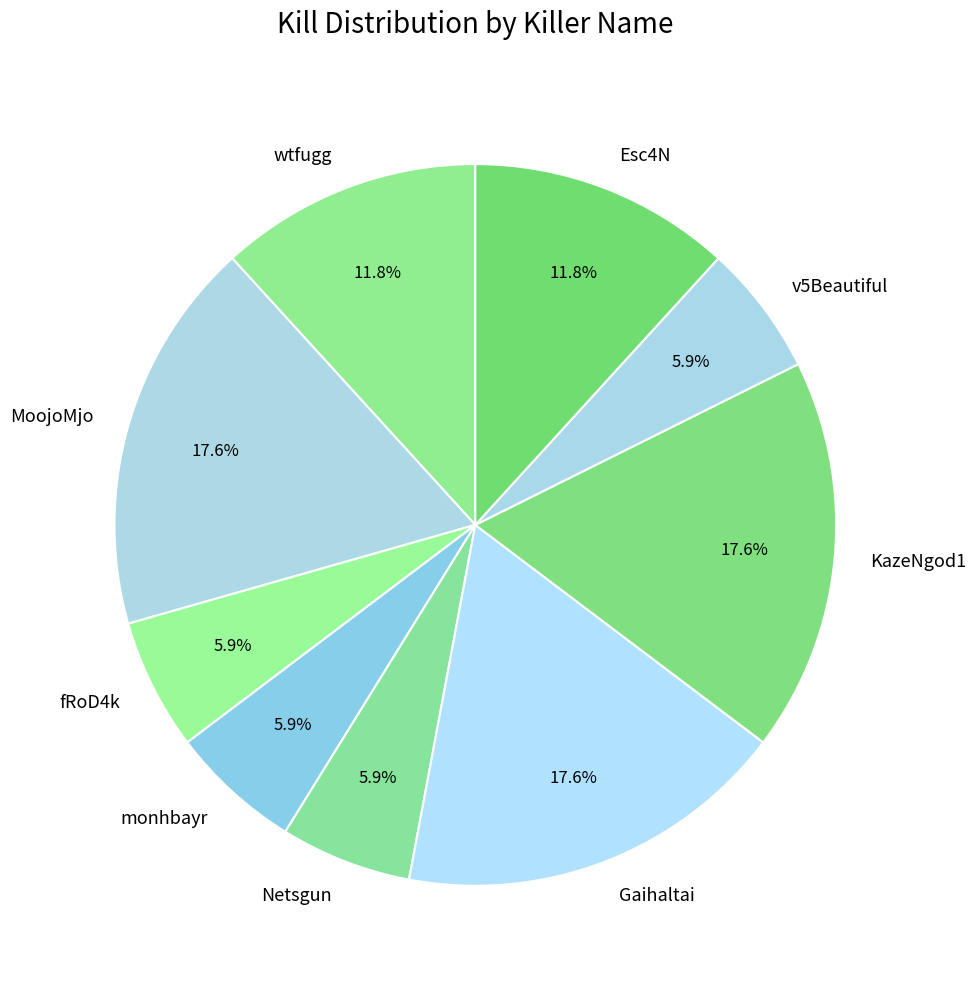

How many slices are in this pie chart?

9